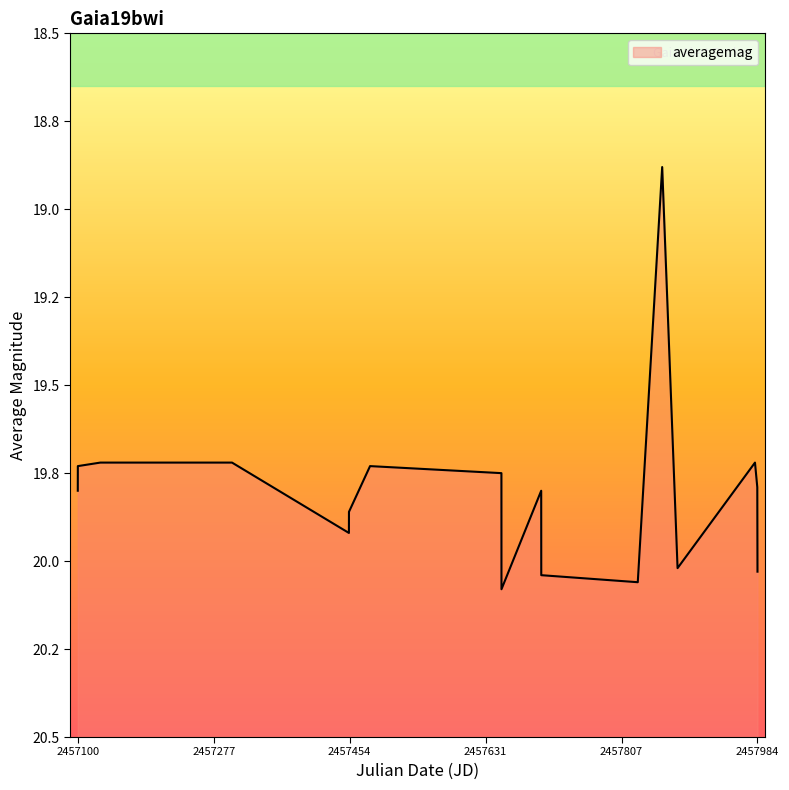

Count the number of categories in the chart.

17